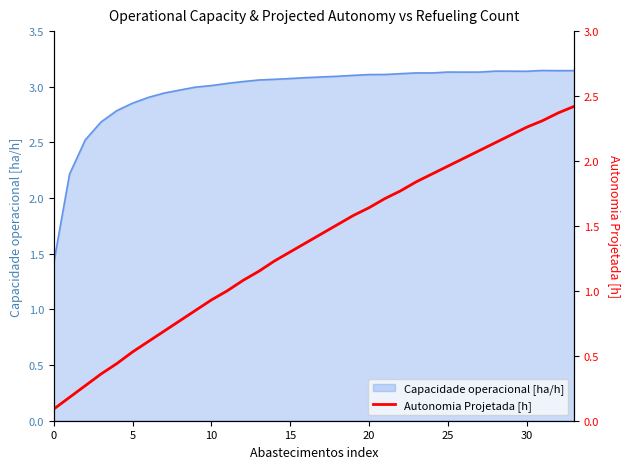

True or false: there are more than 0 points higher than both neighbors.

False